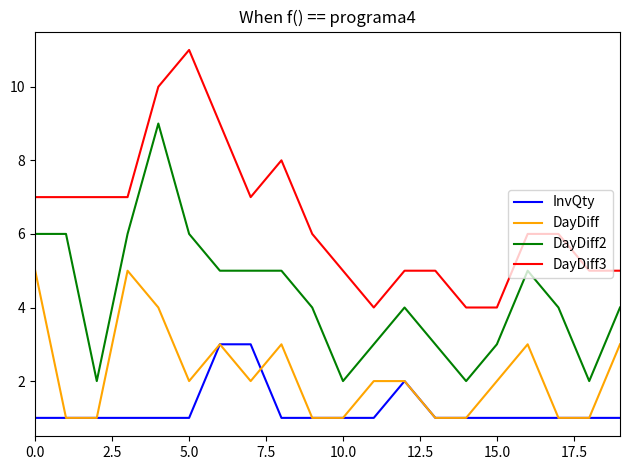

Reading left to right, what are all the values shown in this chart?

InvQty: 1	1	1	1	1	1	3	3	1	1	1	1	2	1	1	1	1	1	1	1
DayDiff: 5	1	1	5	4	2	3	2	3	1	1	2	2	1	1	2	3	1	1	3
DayDiff2: 6	6	2	6	9	6	5	5	5	4	2	3	4	3	2	3	5	4	2	4
DayDiff3: 7	7	7	7	10	11	9	7	8	6	5	4	5	5	4	4	6	6	5	5